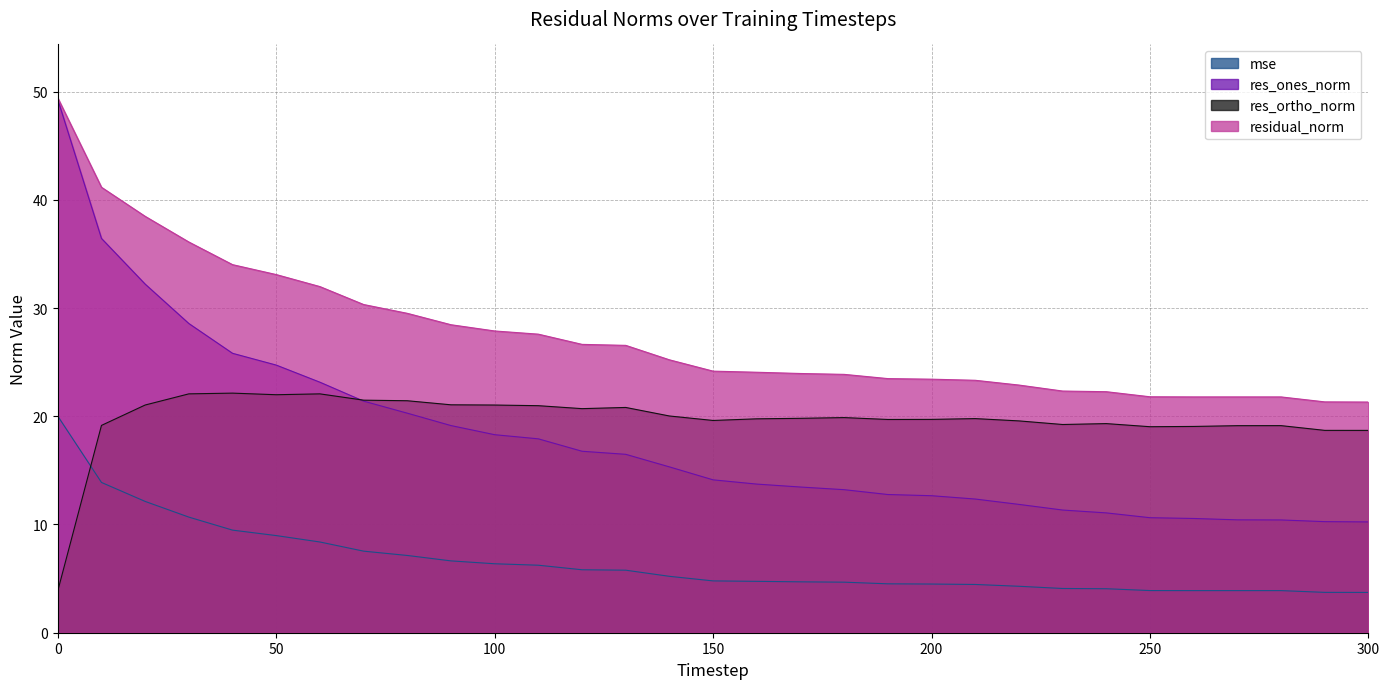

How many lines are shown in the chart?

4